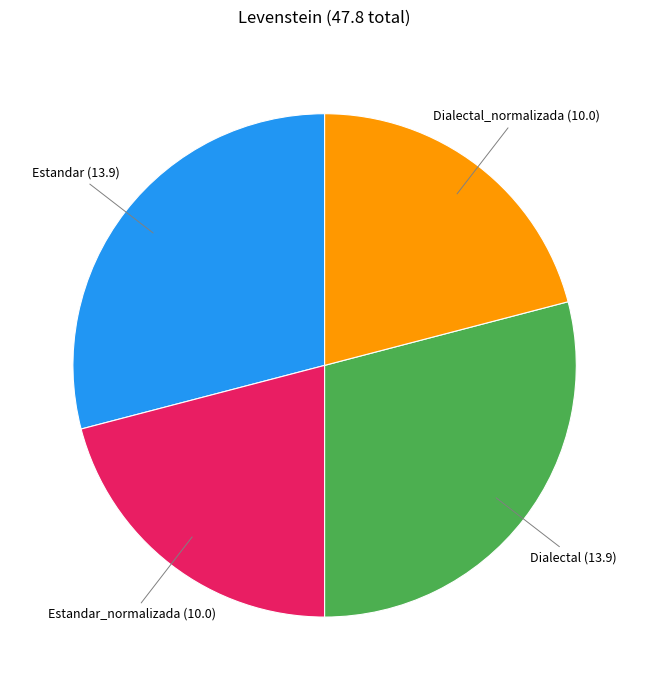

True or false: Estandar accounts for 22% of the total.

False